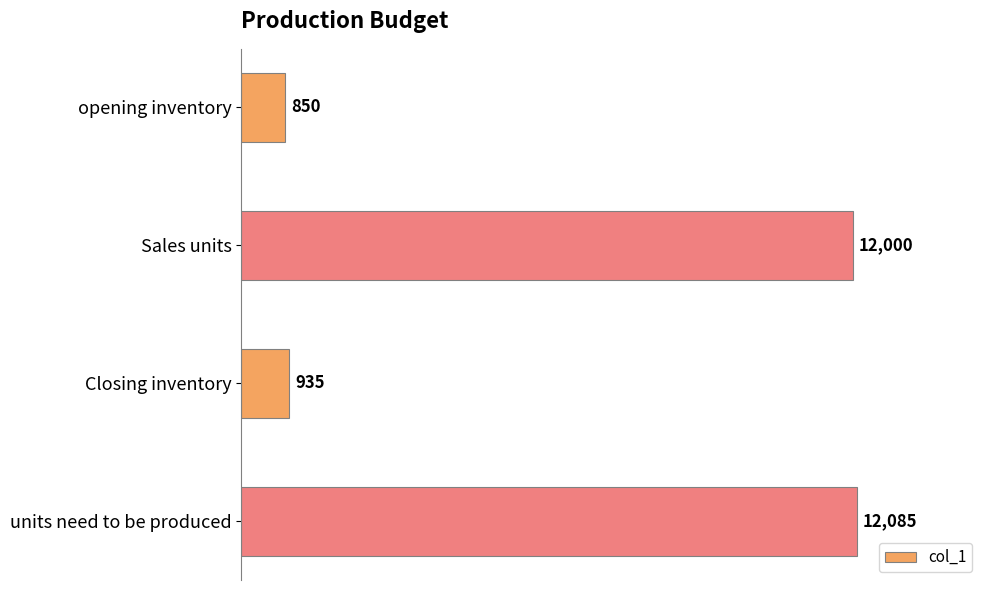

Reading top to bottom, what are all the values shown in this chart?

opening inventory=850	Sales units=12000	Closing inventory=935	units need to be produced=12085